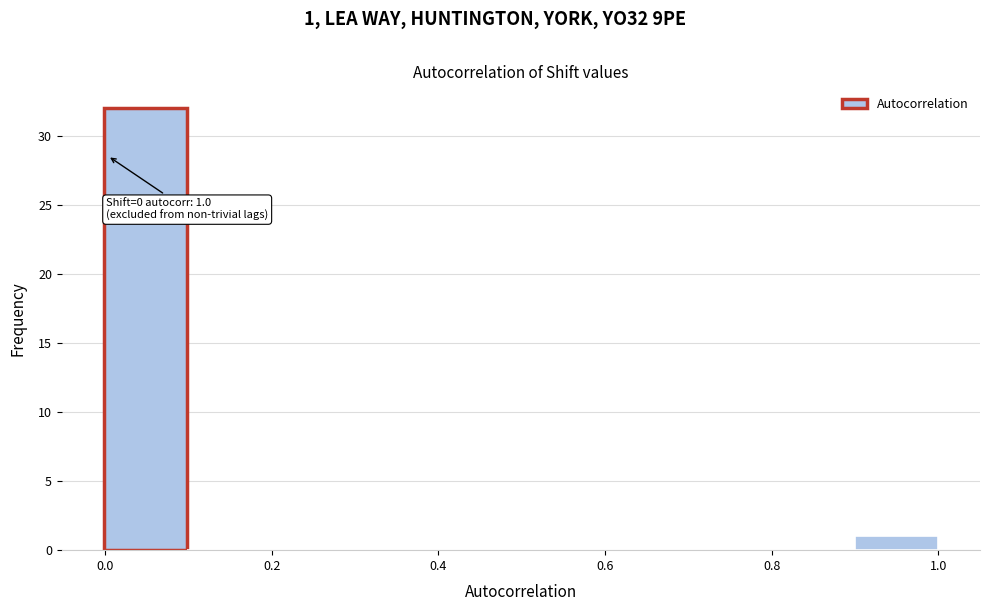

Over which range of the x-axis is the bar tallest?

0.0 to 0.1